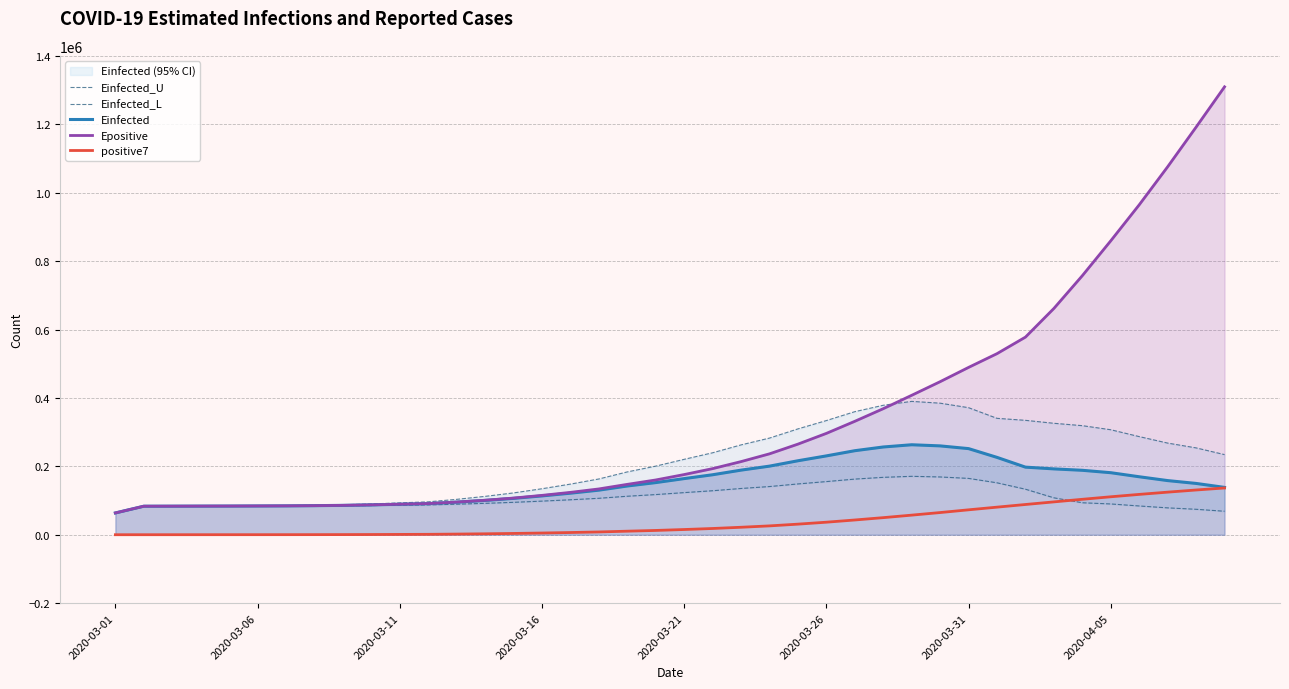

Which series has the largest range (max minus min)?

Epositive